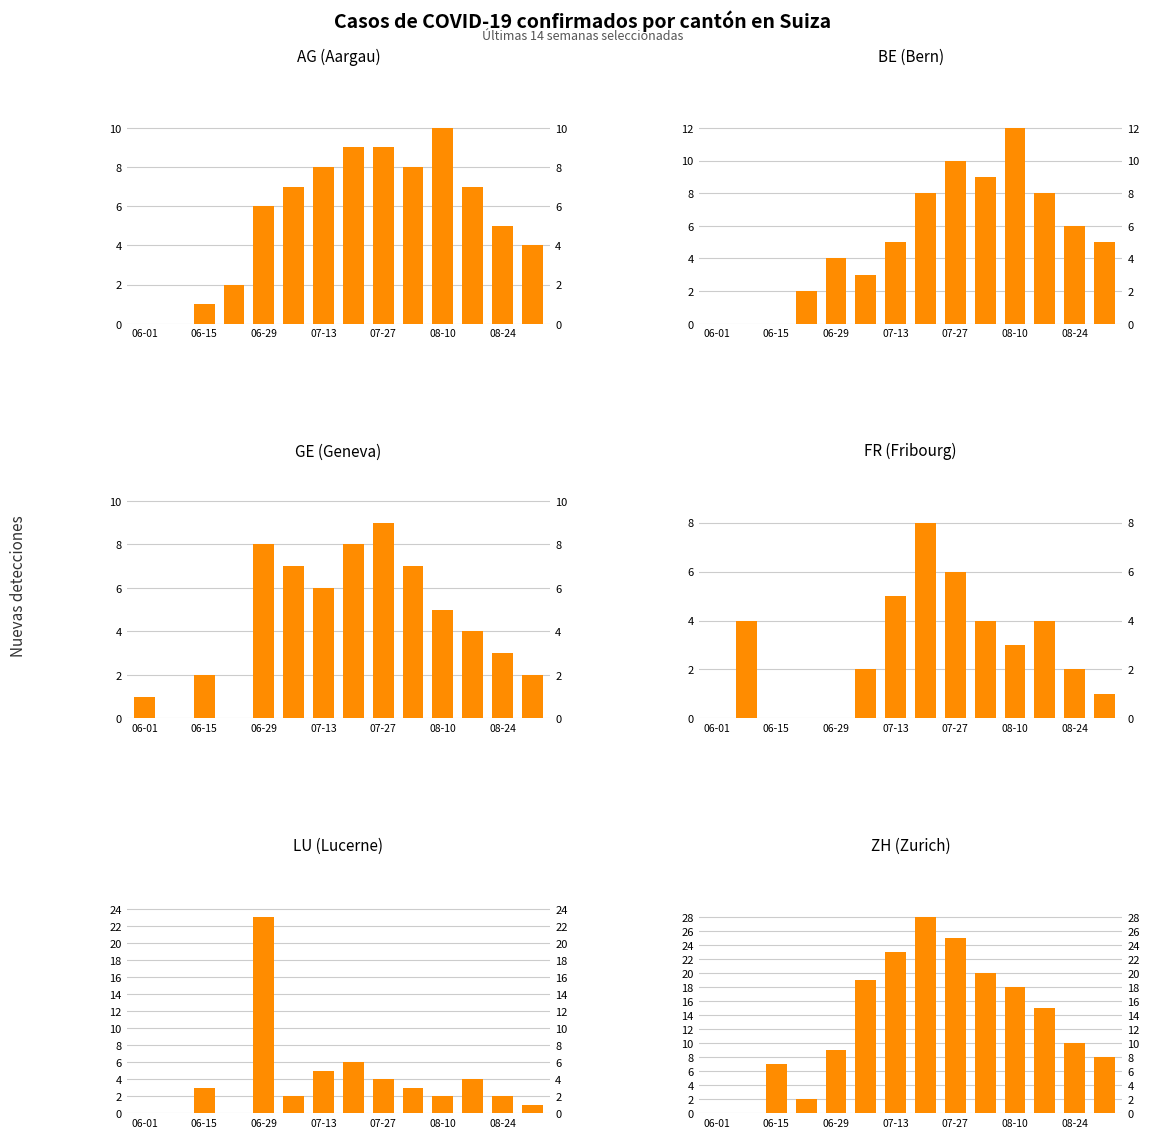

Where is BE (Bern) nearest to the value 6?

08-24